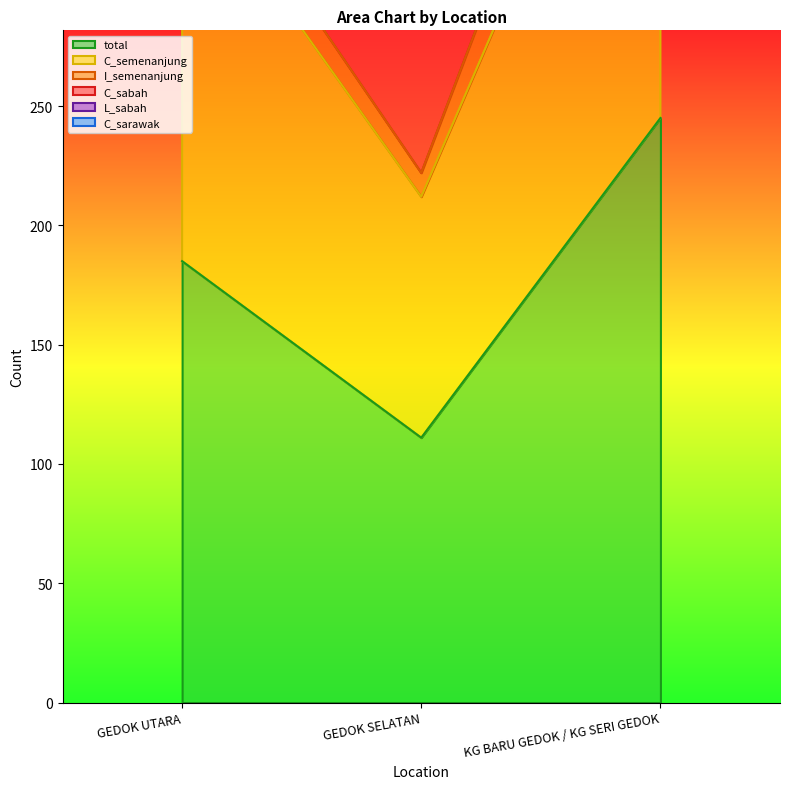

What is the difference between the highest and lowest values at KG BARU GEDOK / KG SERI GEDOK?

680